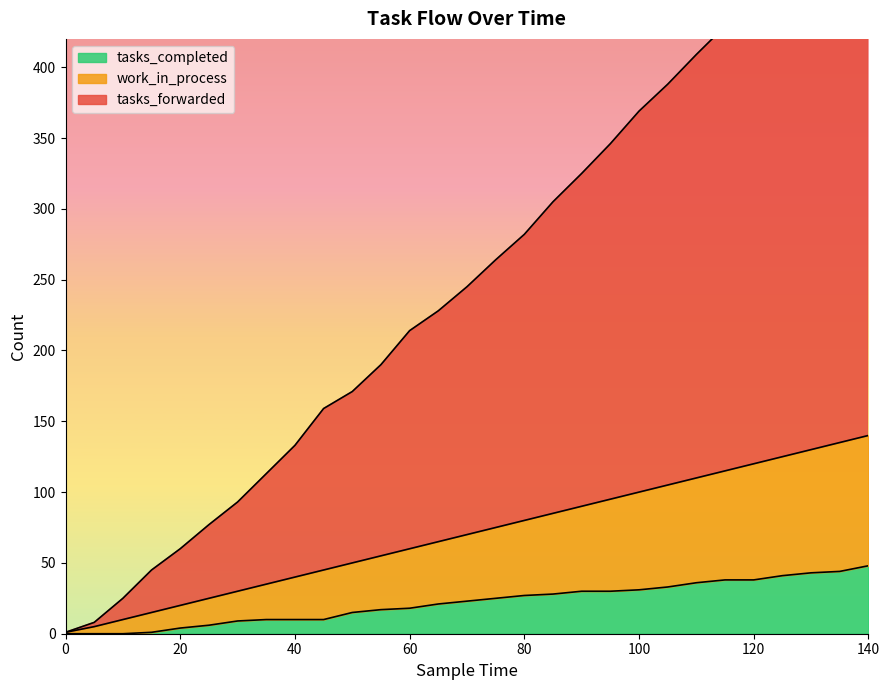

True or false: tasks_completed and tasks_forwarded cross at least once.

False